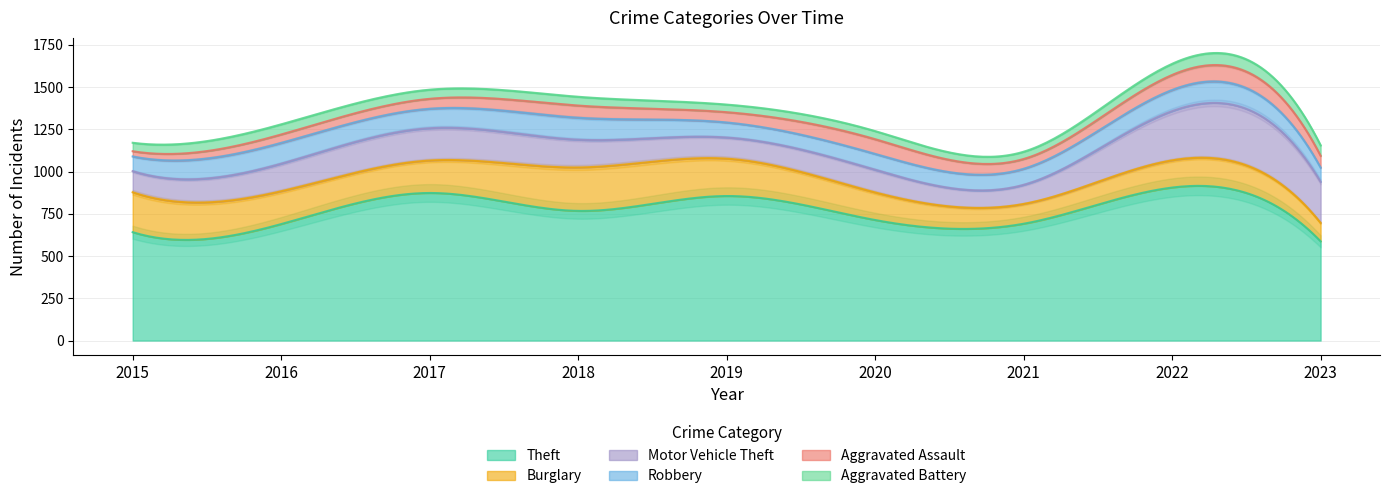

At which category does Robbery reach its first local valley?

2017